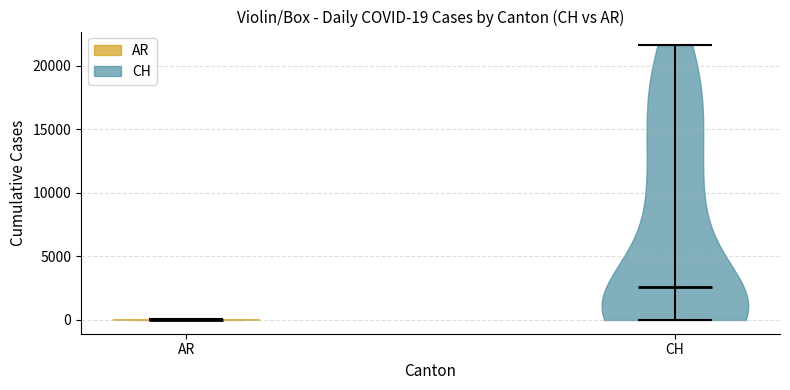

Which violin has the highest median line?

CH